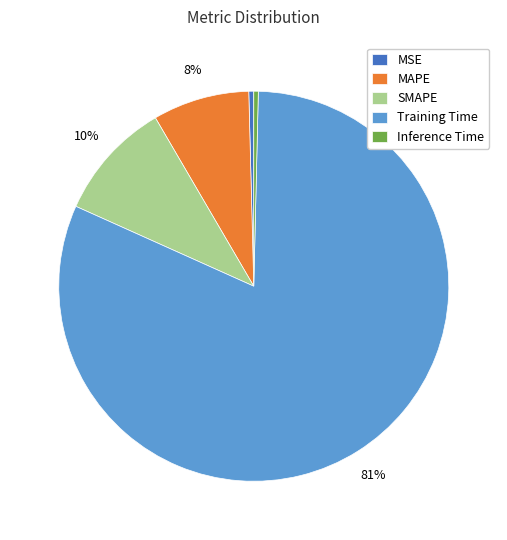

How many segments does this pie chart have?

5